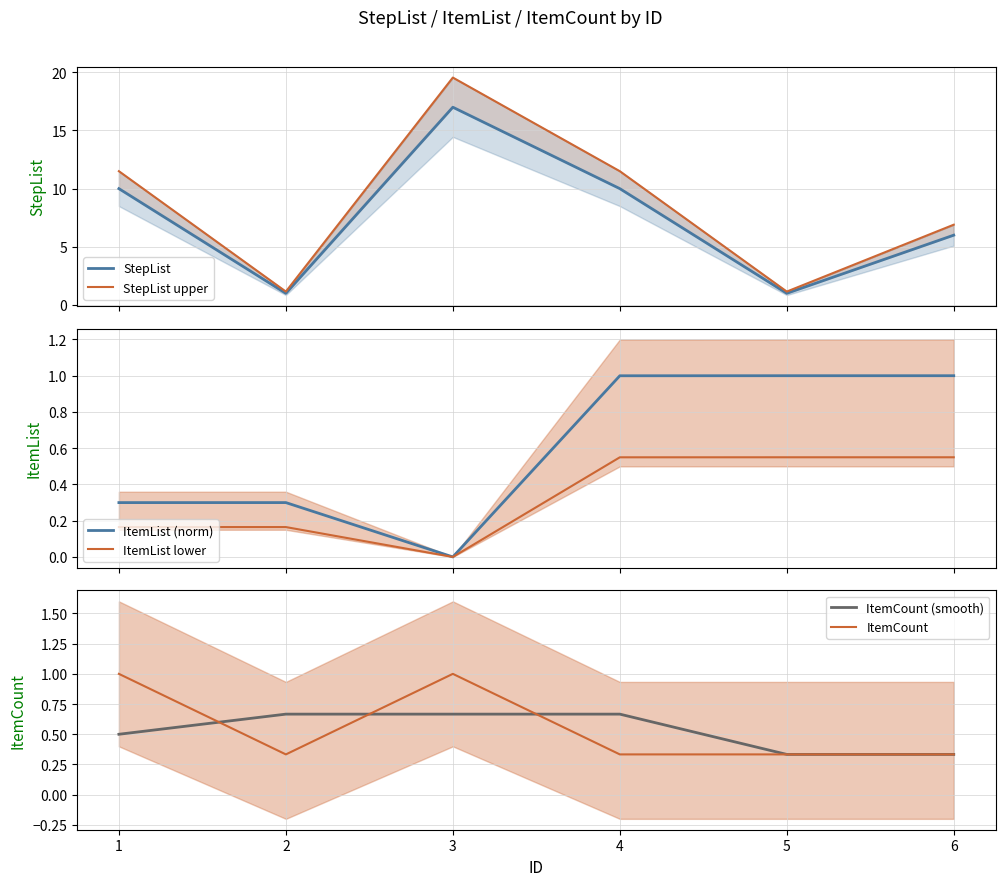

Is it true that ItemCount (smooth) equals 0.7 at 4?

True